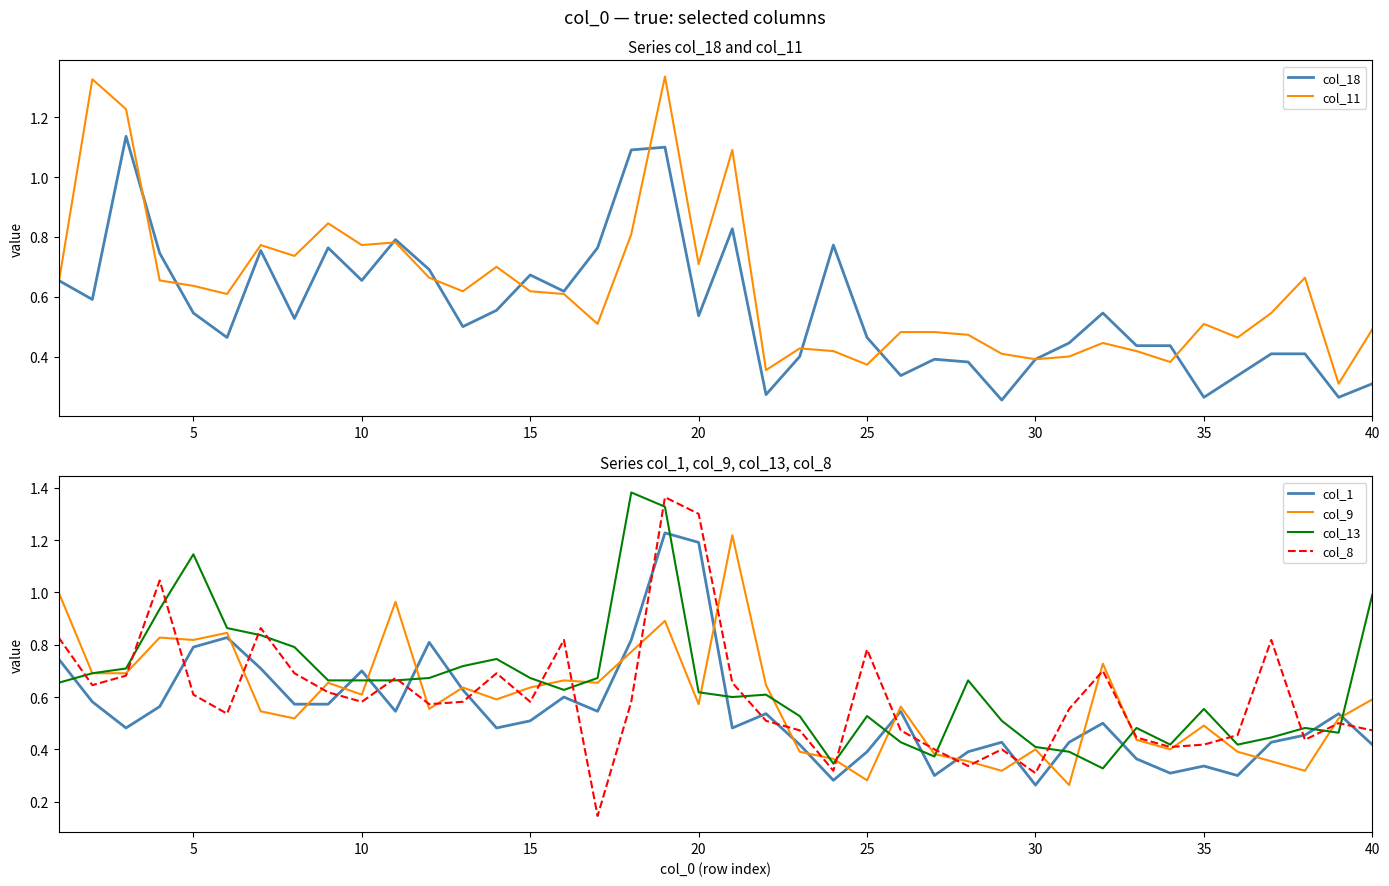

What is the average value of the col_8 series?

0.6